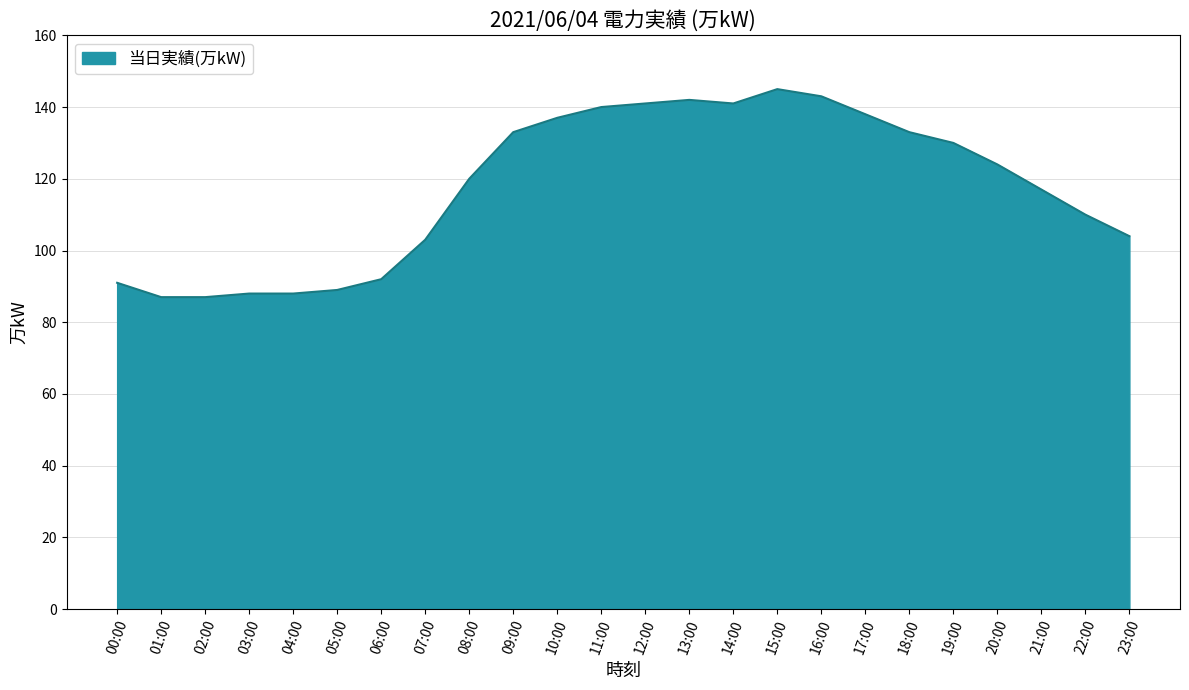

What value does the data have at 13:00, to the nearest 5?

140